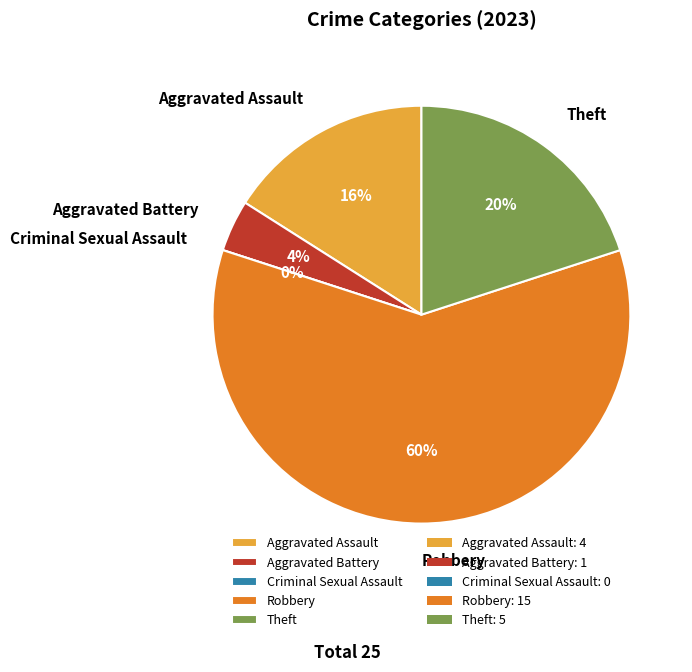

Which slice is the largest?

Robbery